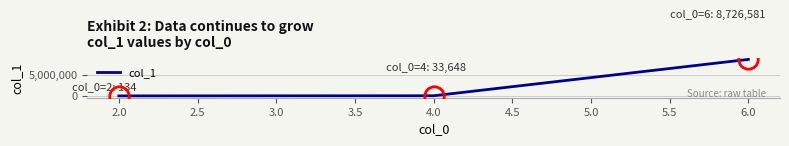

Count the number of categories in the chart.

3